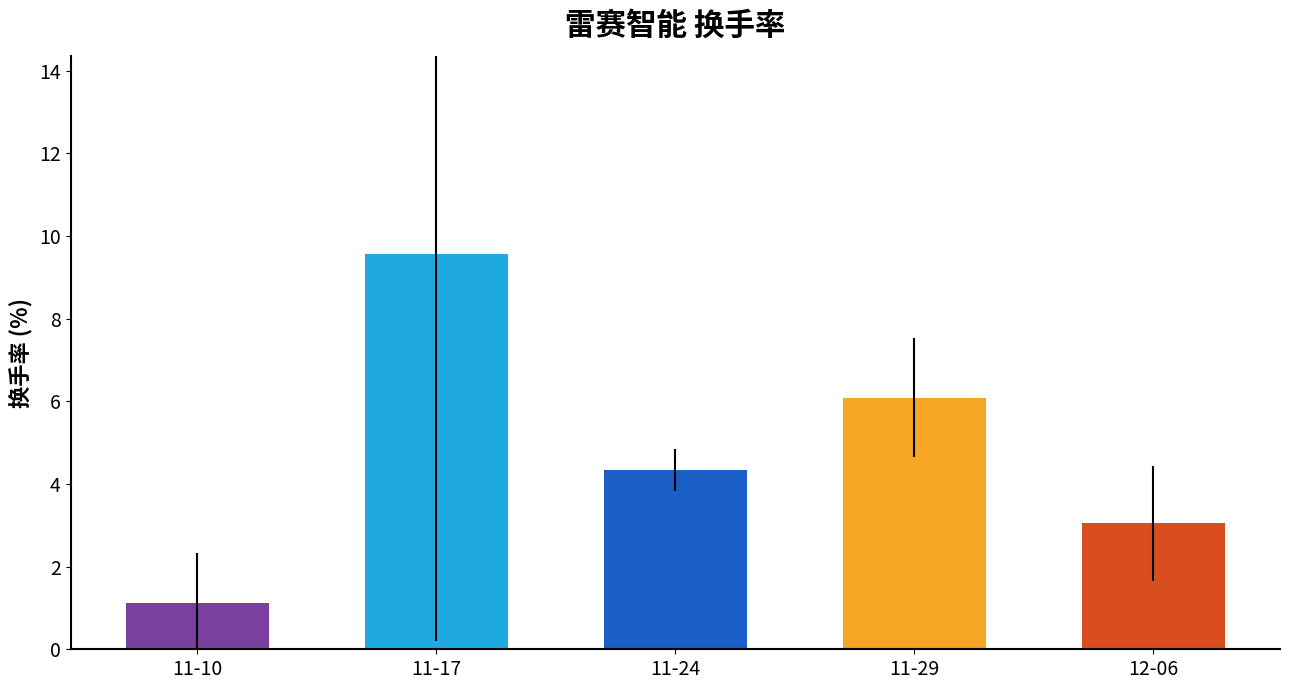

What is the greatest value displayed?

9.6